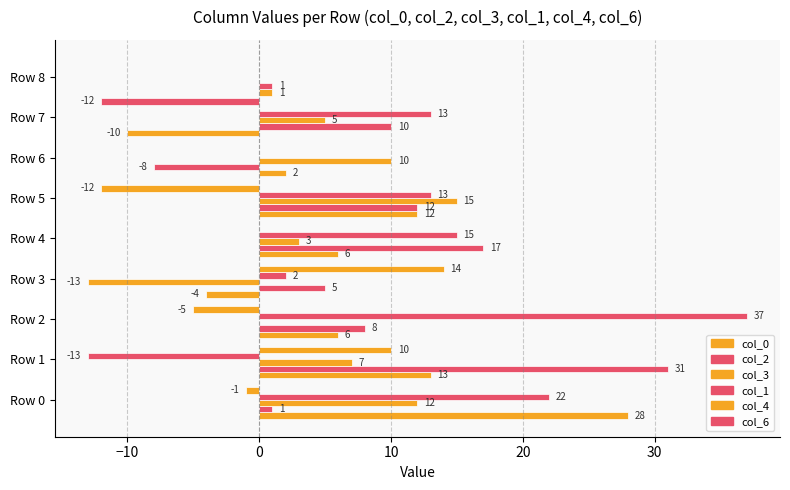

What position from the right is 7?

2